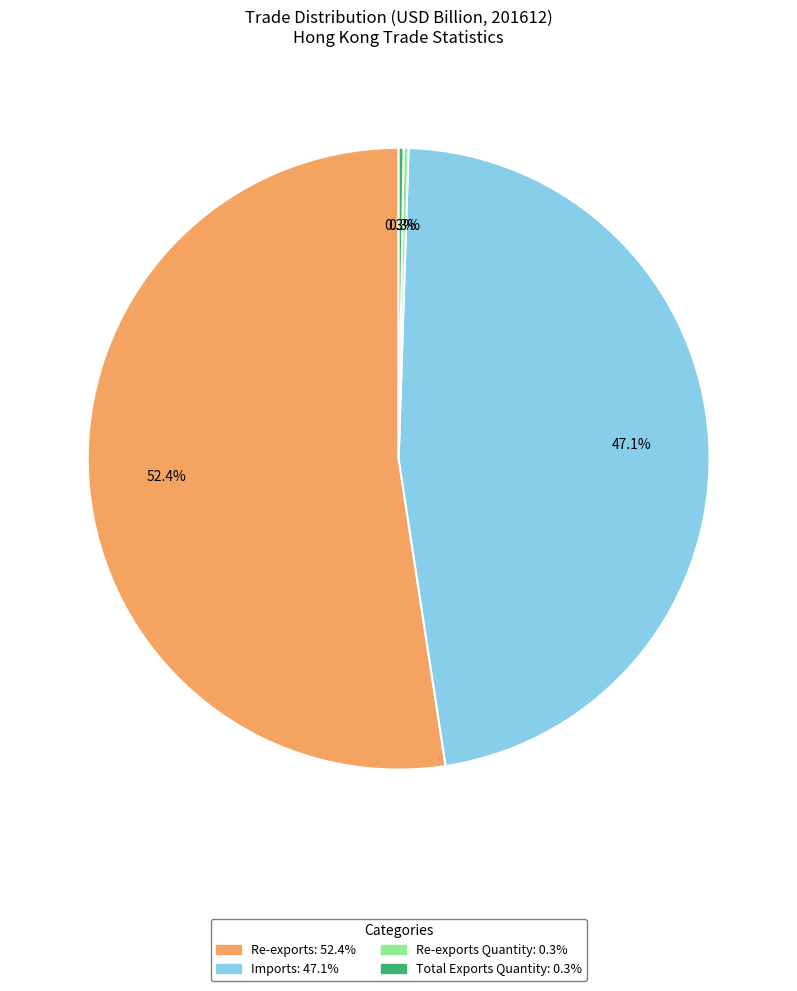

To the nearest percent, what is the average slice percentage?

25%